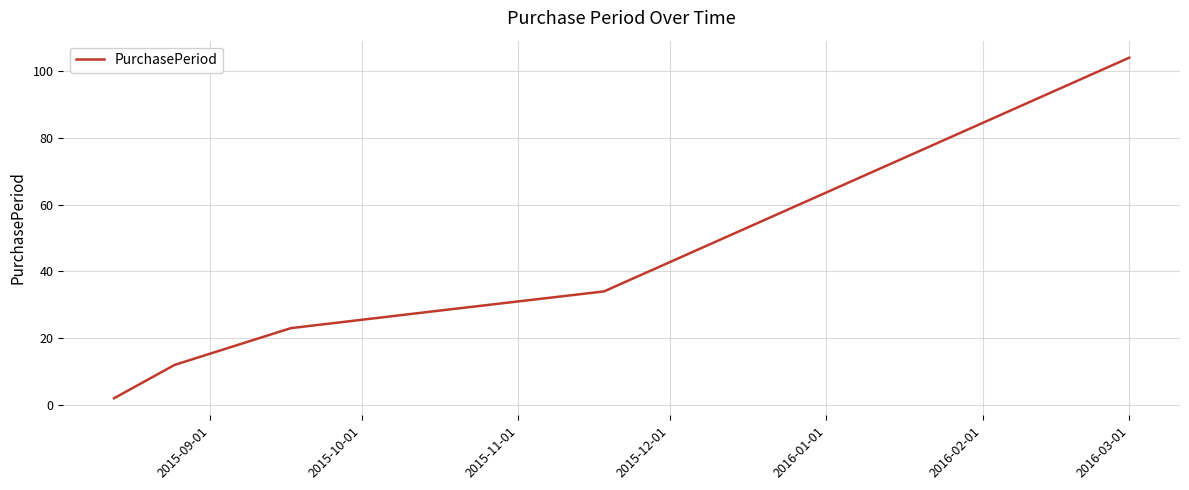

What is the average value?

34